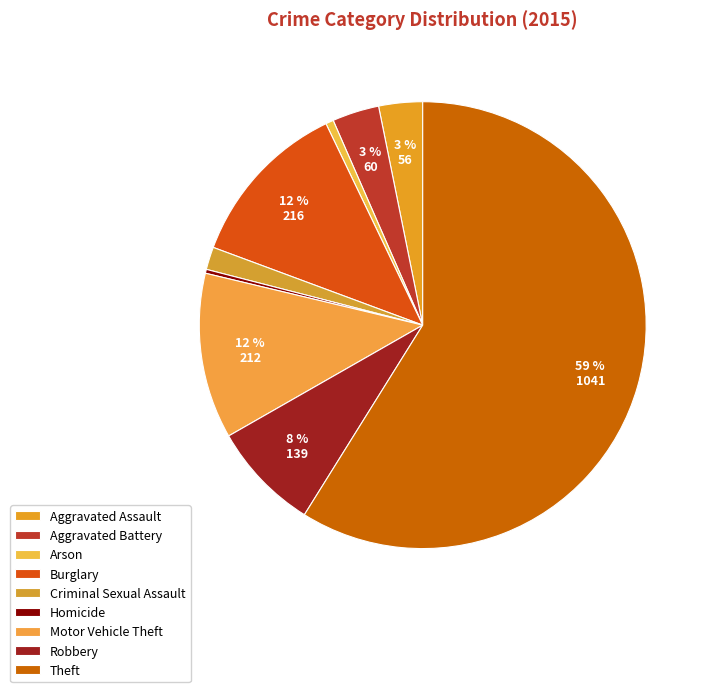

Count the number of slices in the pie.

9